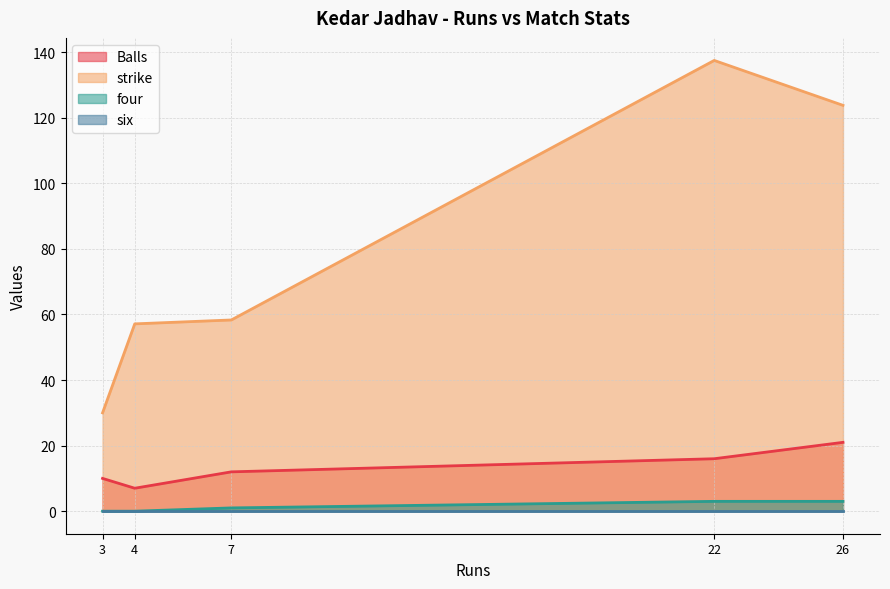

What are all the series names shown in the legend?

Balls, strike, four, six